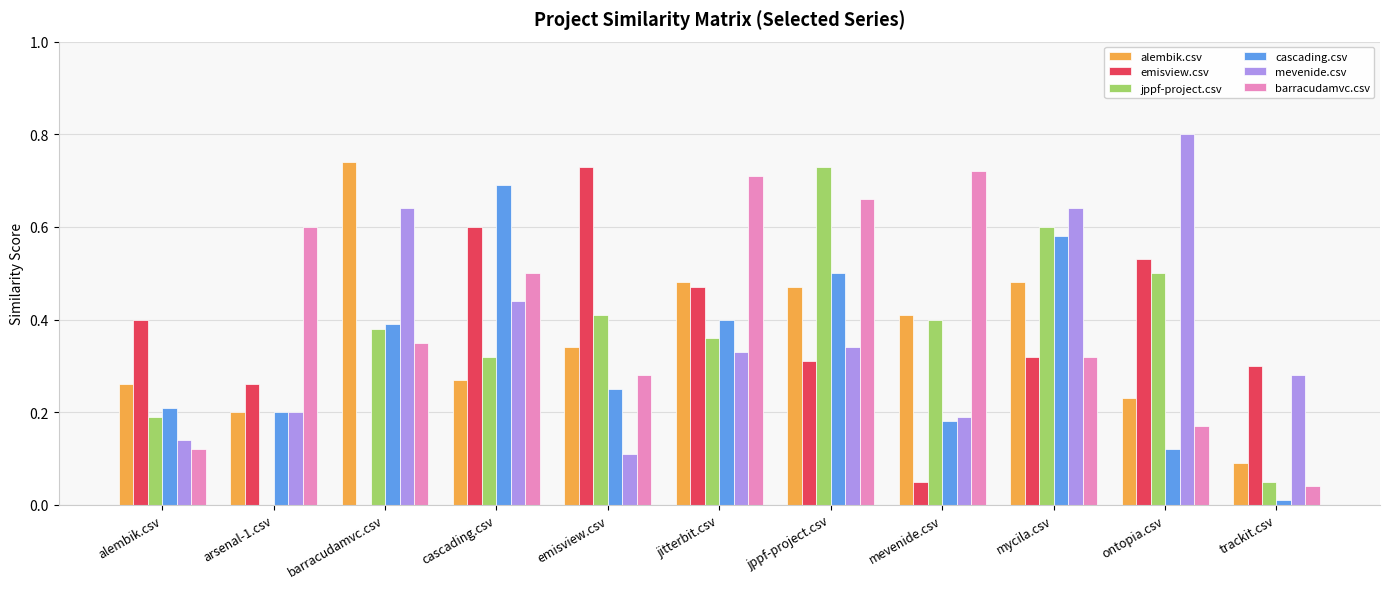

The alembik.csv series shows 0.6 at emisview.csv. True or false?

False